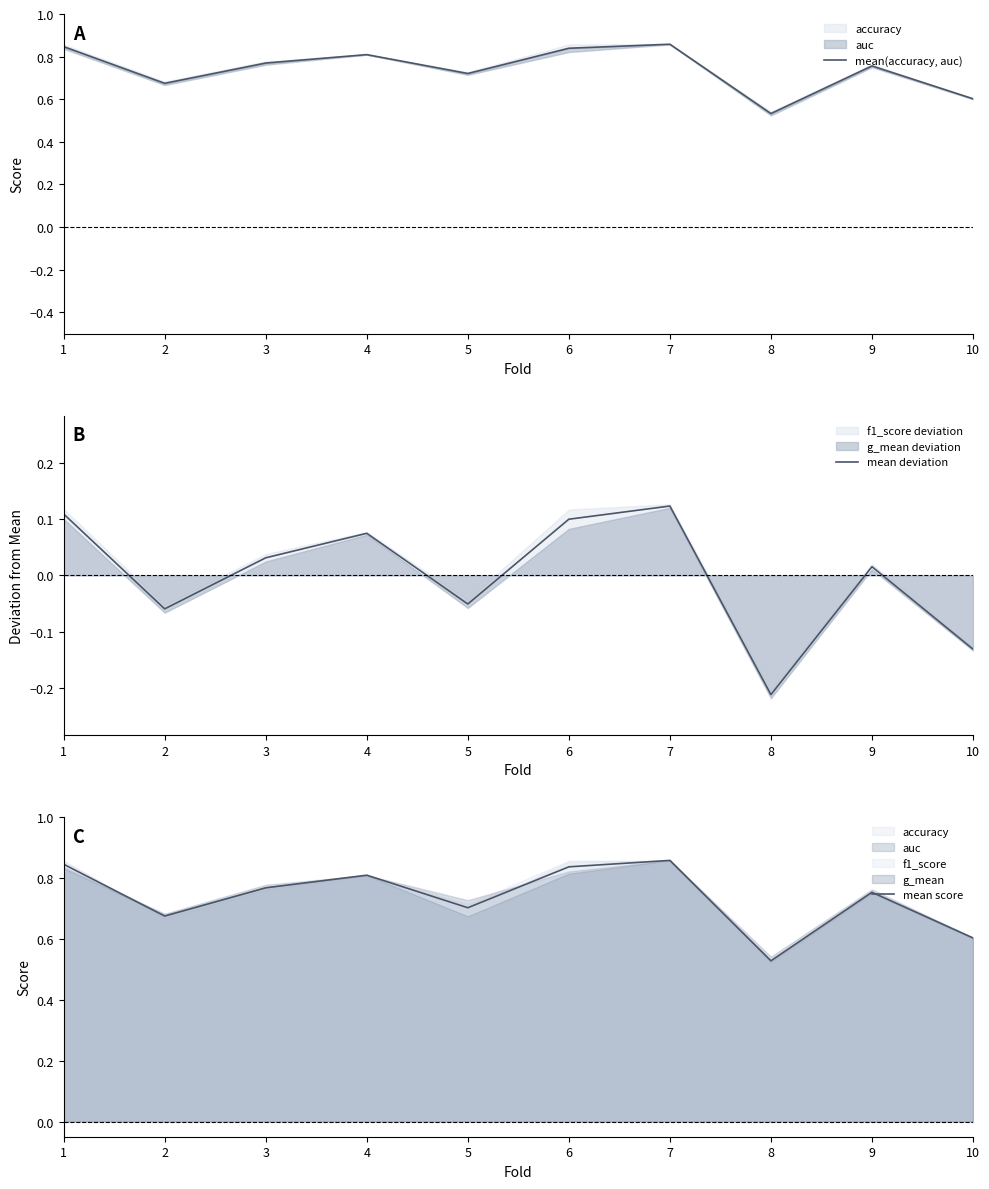

What is the value of the mean score point at the 3rd from the left?

0.8